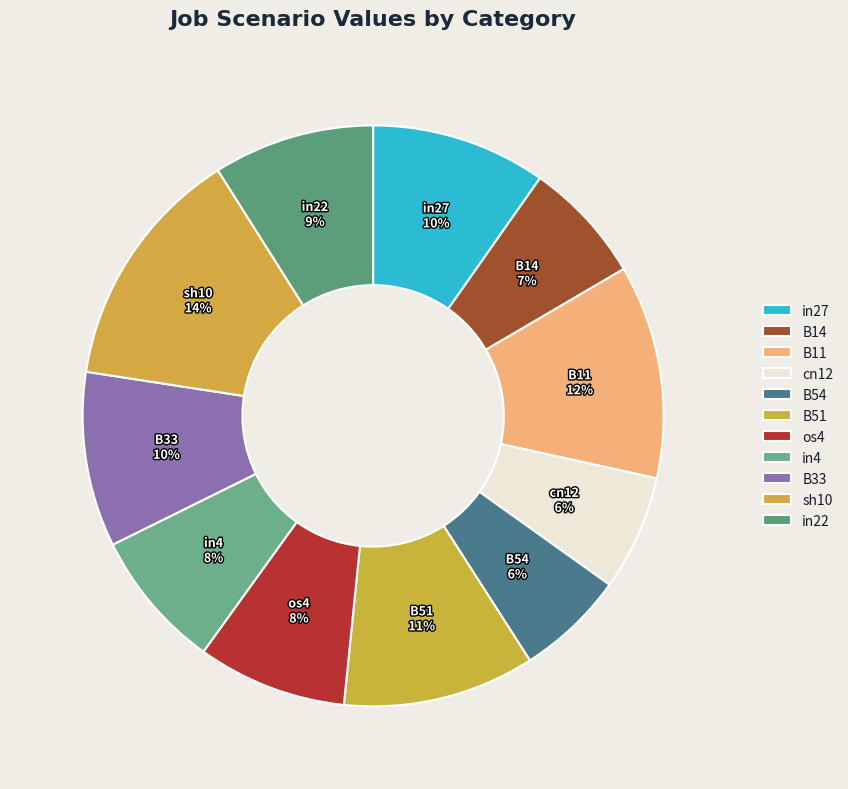

Which slice is the largest?

sh10